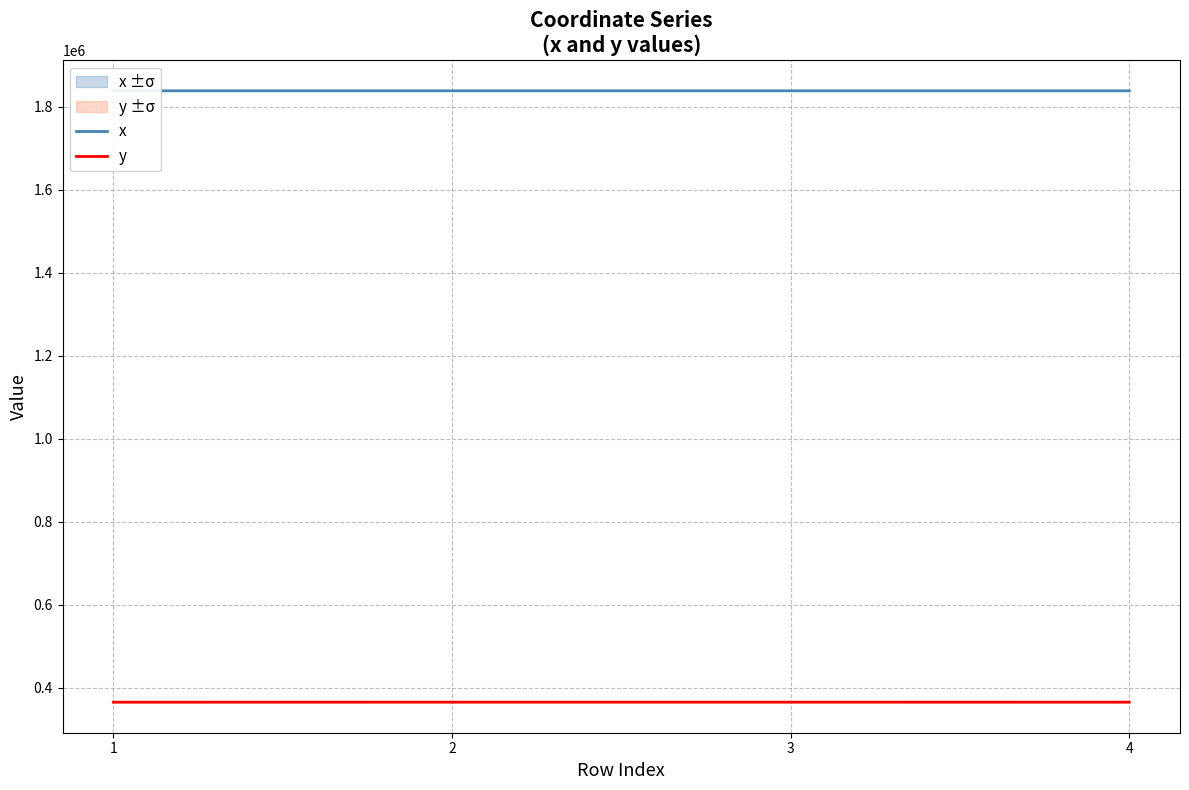

Which series changed the most between 2 and 3?

x